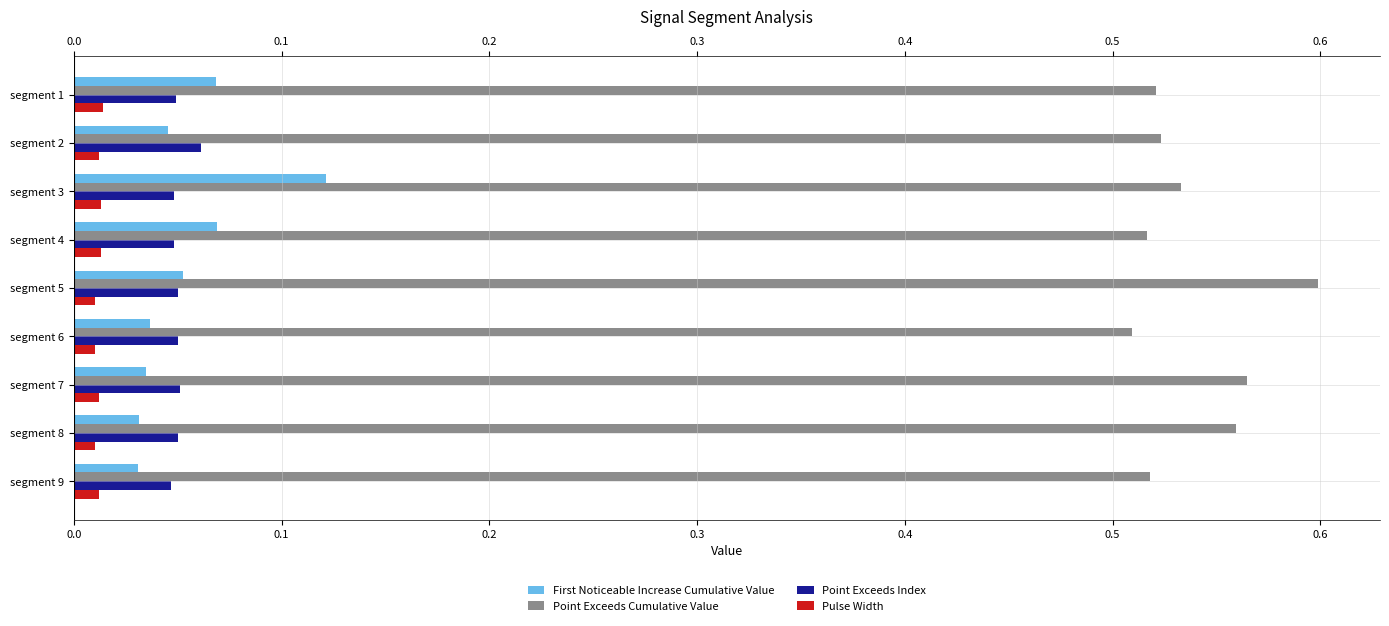

Which series changed the most between segment 7 and segment 8?

Point Exceeds Cumulative Value